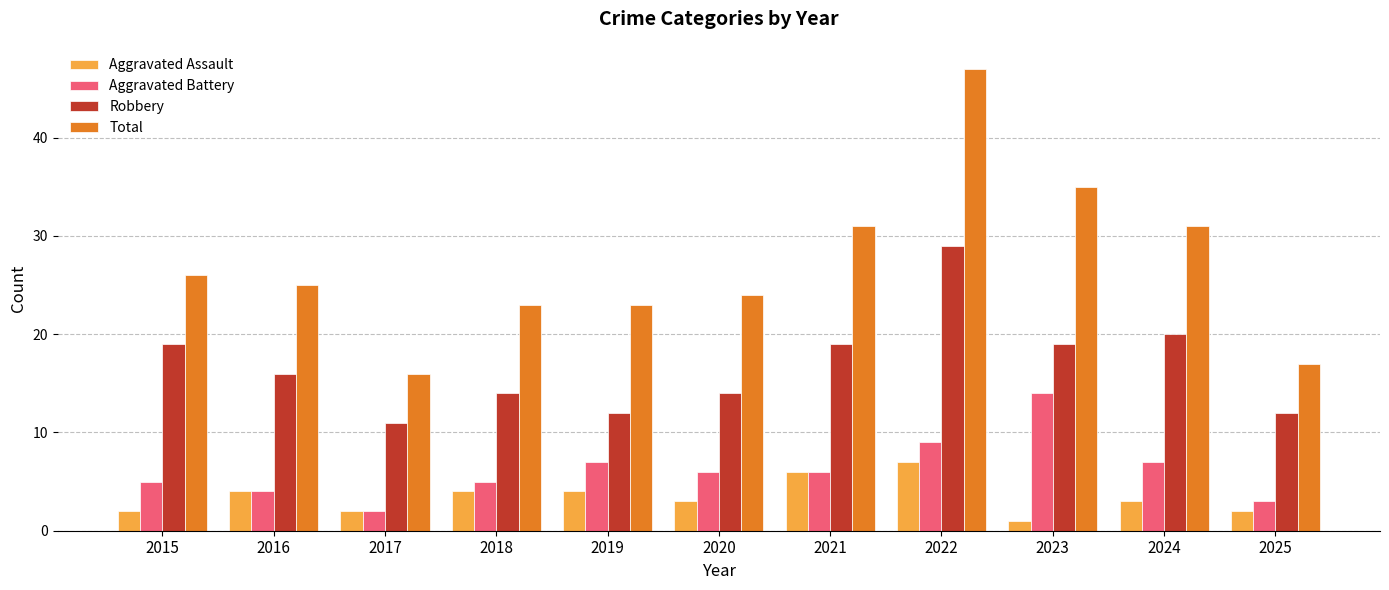

What is the difference between the Aggravated Battery values at 2017 and 2024?

5